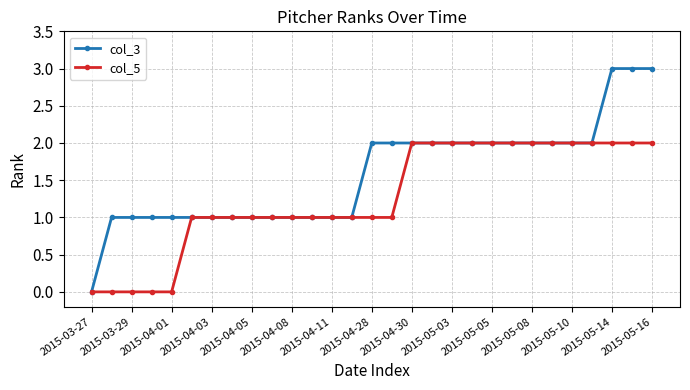

What is the value of the col_5 point at the 11th from the left?

1